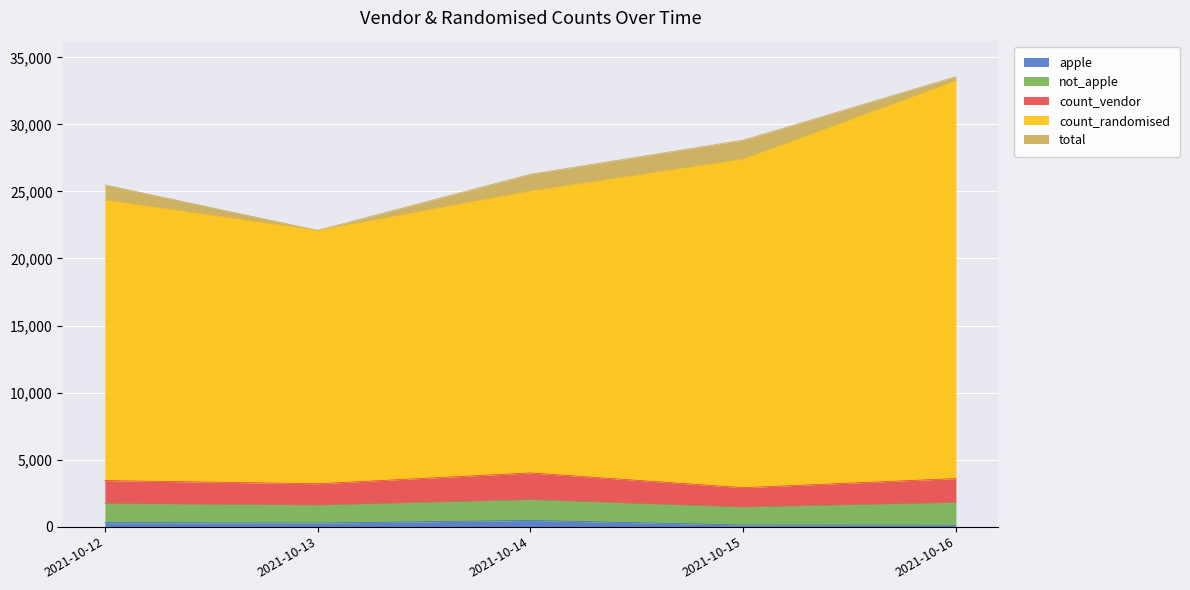

Between 2021-10-15 and 2021-10-16, which is larger?

2021-10-15